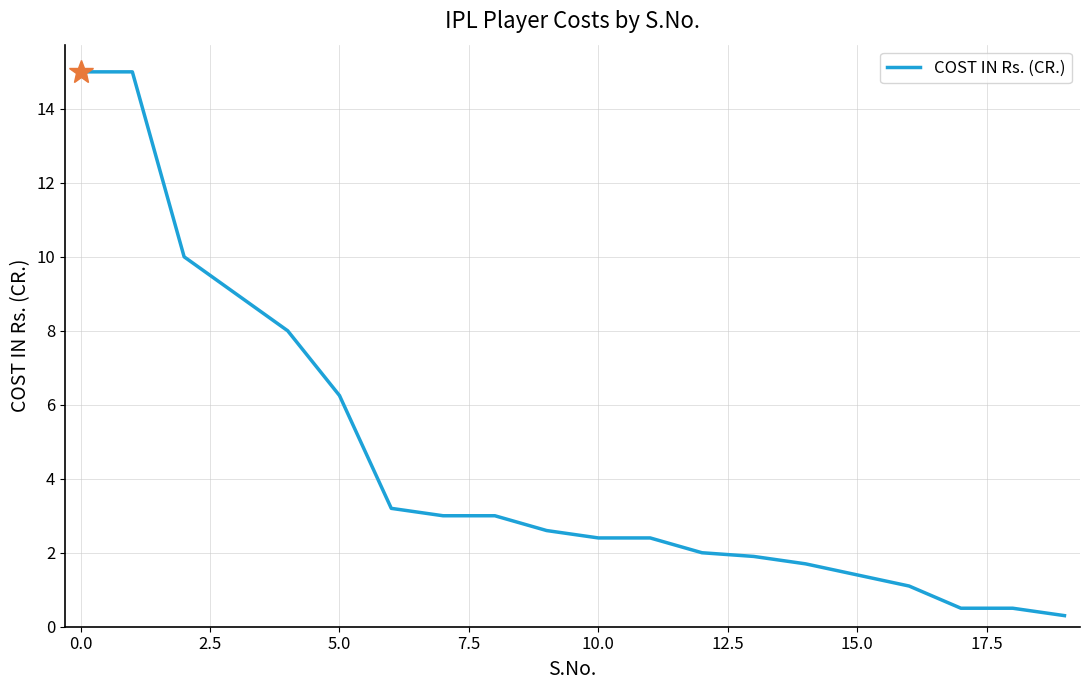

What is the difference between the maximum and minimum values?

14.7